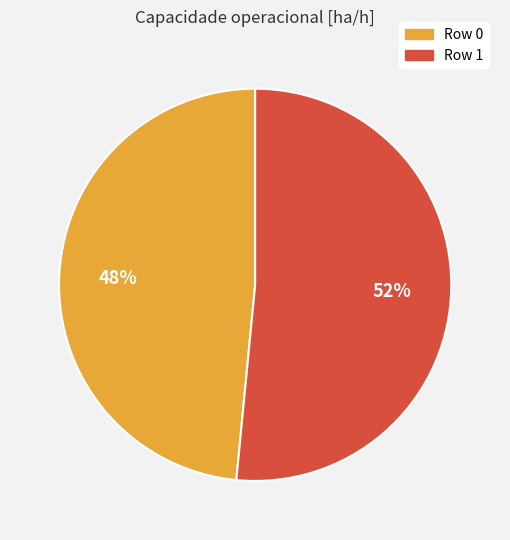

Rank the categories by value from lowest to highest.

Row 0, Row 1